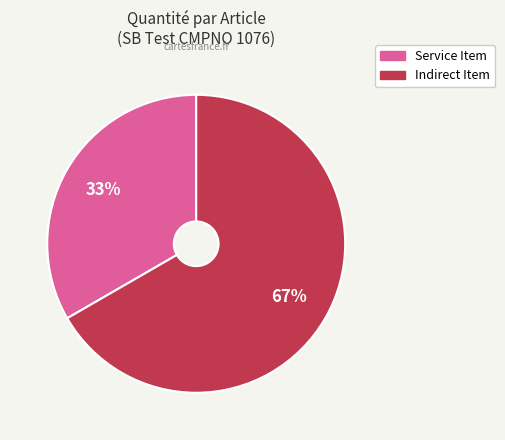

To the nearest percent, what is the average slice percentage?

50%